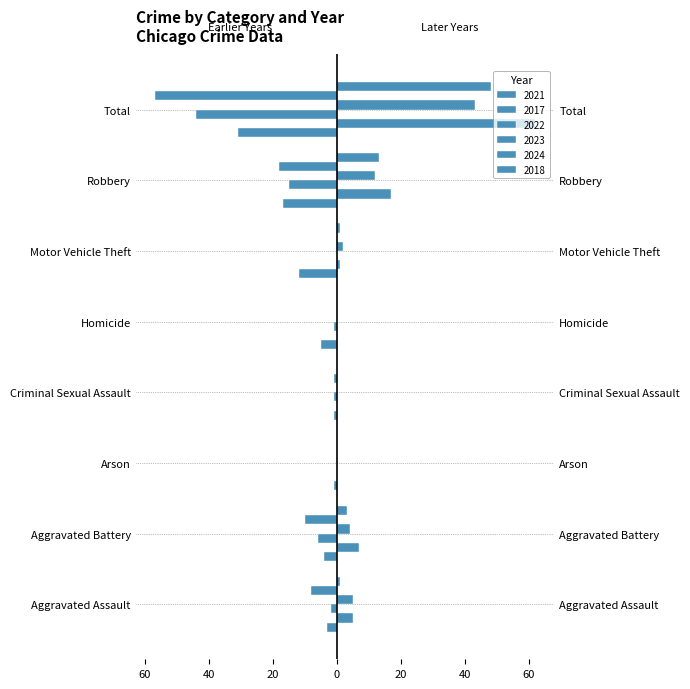

What are all the series names shown in the legend?

2021, 2017, 2022, 2023, 2024, 2018